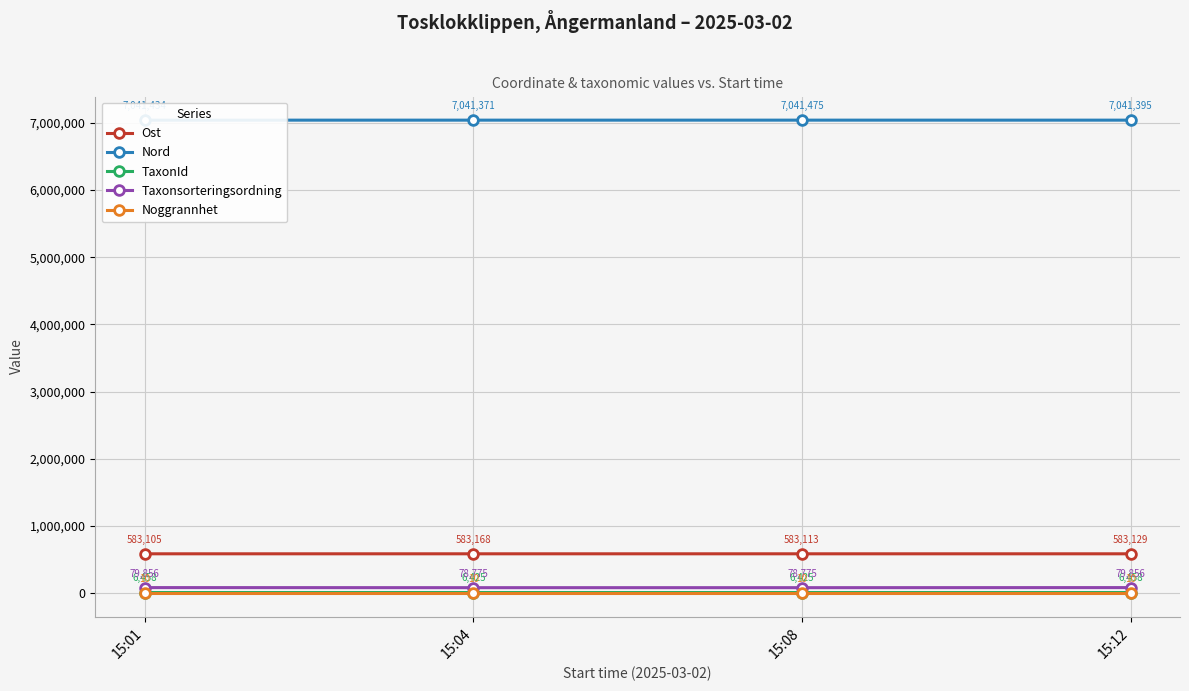

What is the value of the Ost point at the 2nd from the left?

583168